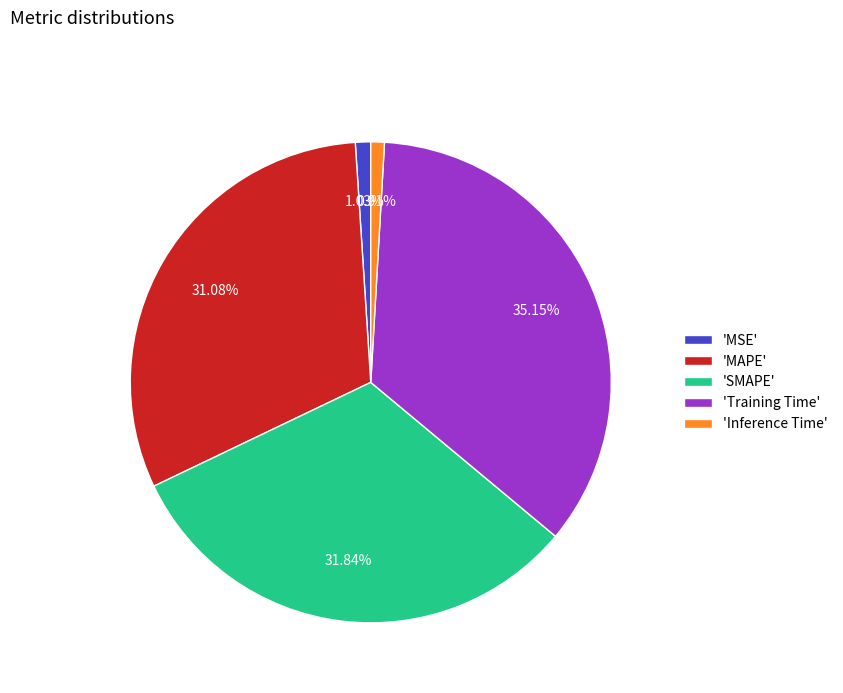

Is the sum of 'SMAPE' and 'Training Time' greater than half?

Yes